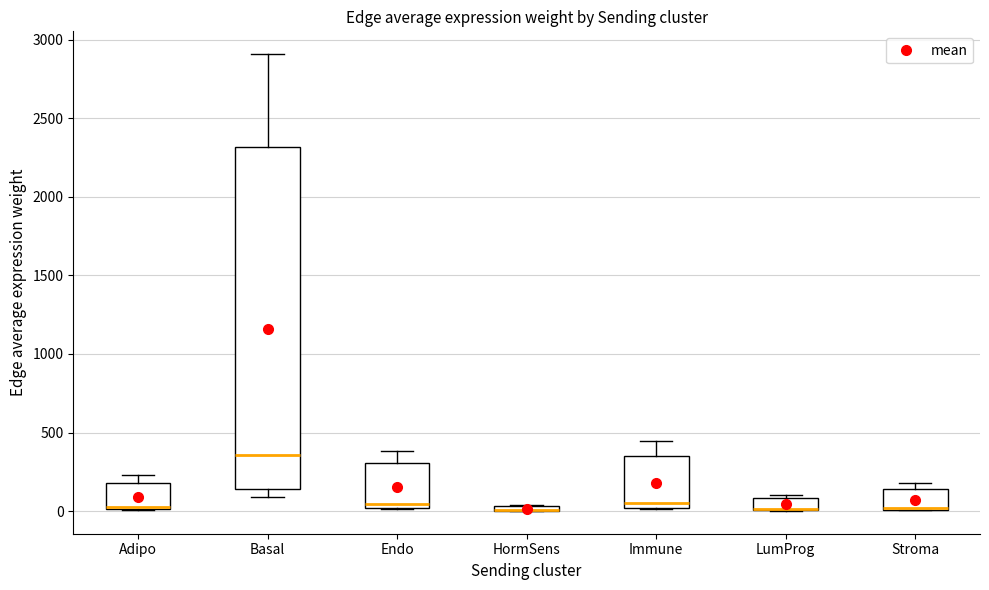

Comparing the boxes themselves (not the whiskers), which one is the tallest?

Basal